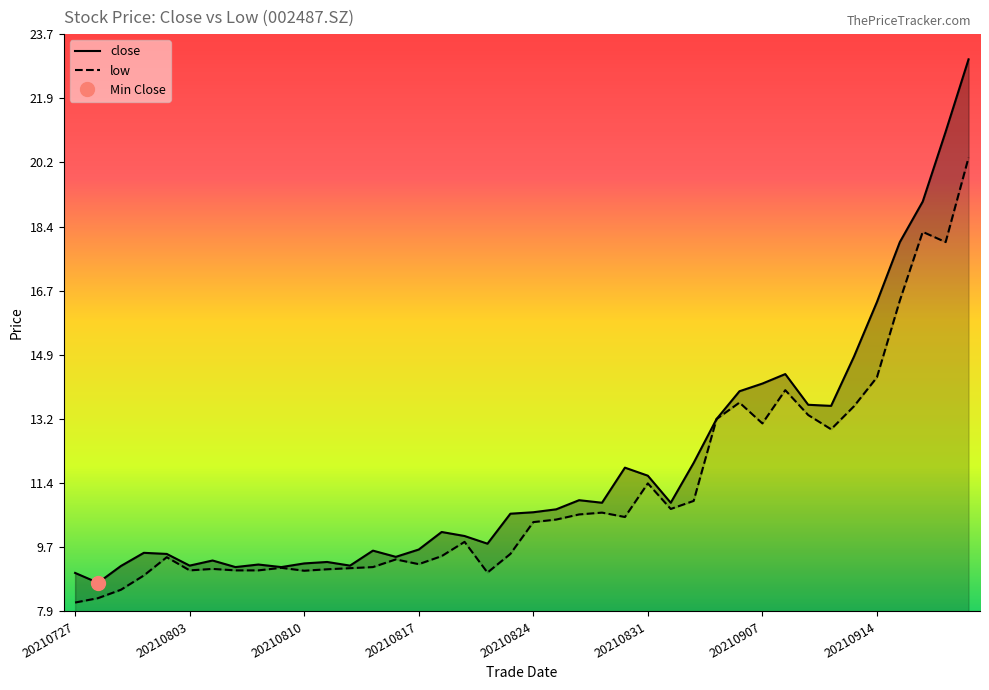

List the series in order of their overall mean, highest first.

close, low